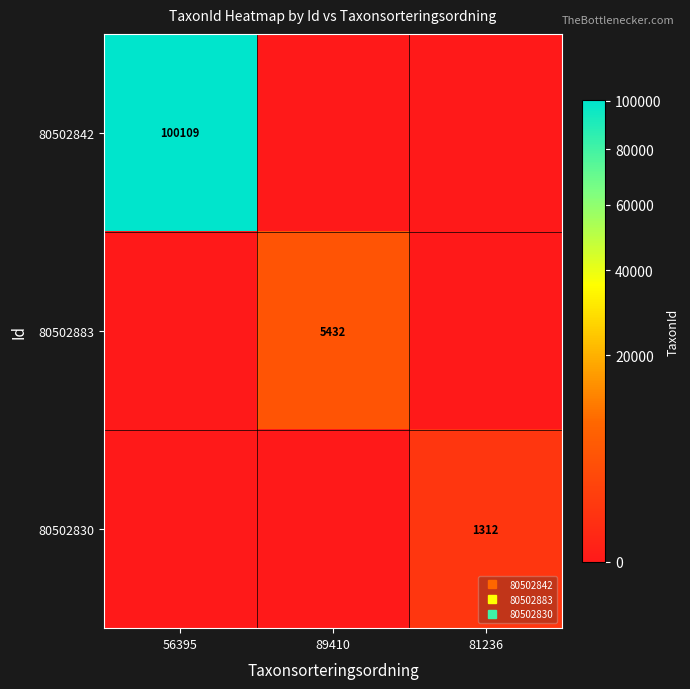

Read the 80502883 value at 89410, to the nearest 10.

5430